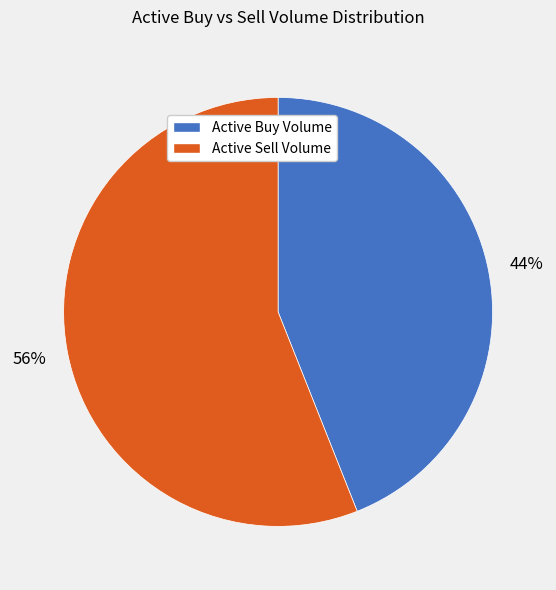

Is it true that Active Sell Volume is 69% of the pie?

False